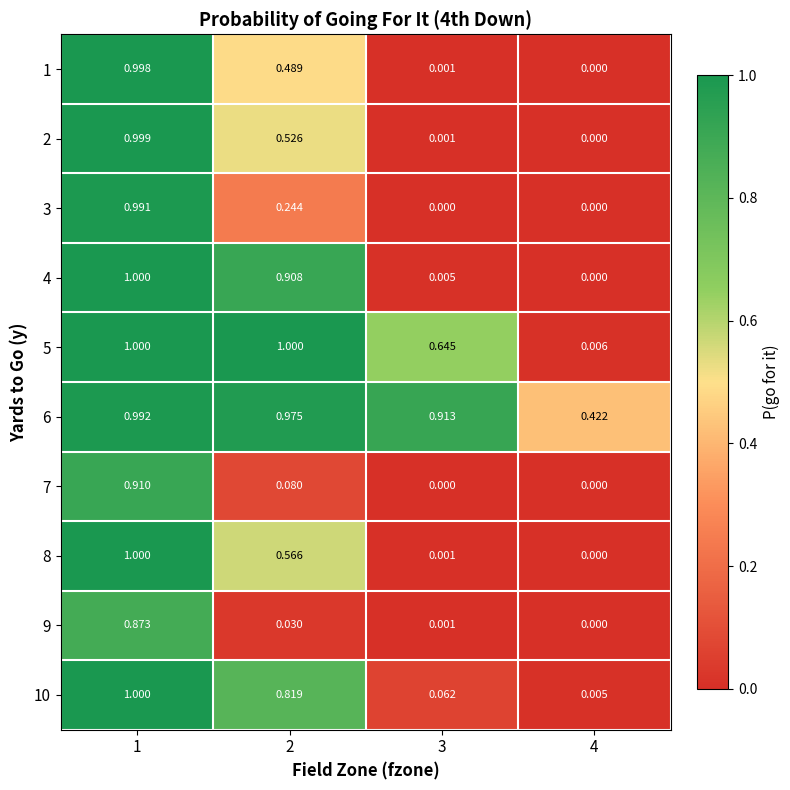

At which category is the sum across all series the highest?

1